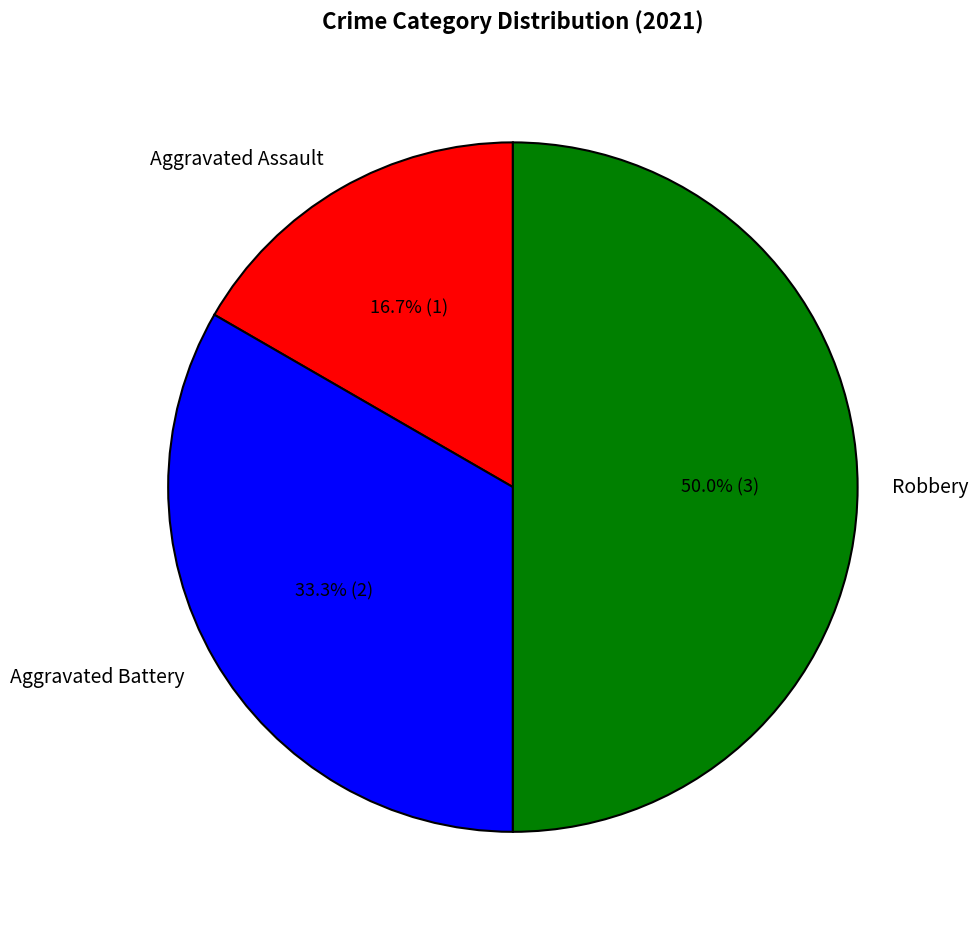

Which has a higher value, Aggravated Battery or Aggravated Assault?

Aggravated Battery